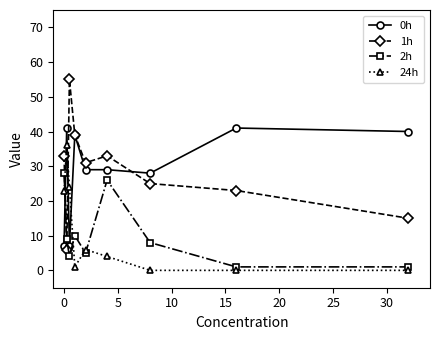

Reading right to left, transcribe all the data shown in this chart.

0h: 40	41	28	29	29	39	7	41	7
1h: 15	23	25	33	31	39	55	6	33
2h: 1	1	8	26	5	10	4	9	28
24h: 0	0	0	4	6	1	24	36	23